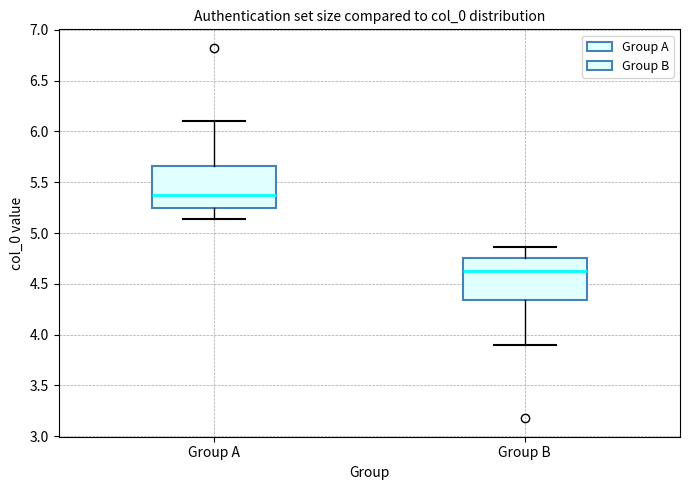

Reading left to right, transcribe this box plot: for each box, give where its median line is, the range the box spans, and where its two whiskers end, as read against the y-axis. The values are not printed on the chart, so give them approximately, as read against the axis.

Group A: median 5.35, box 5.25 to 5.65, whiskers 5.15 to 6.10
Group B: median 4.65, box 4.35 to 4.75, whiskers 3.90 to 4.85